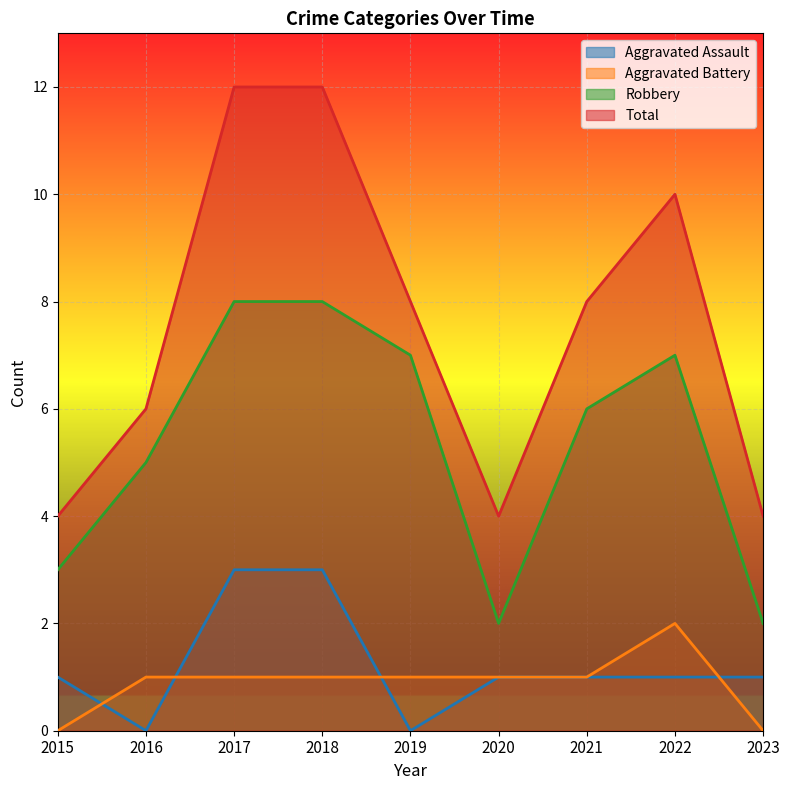

What is the difference between the highest and lowest values at 2022?

9